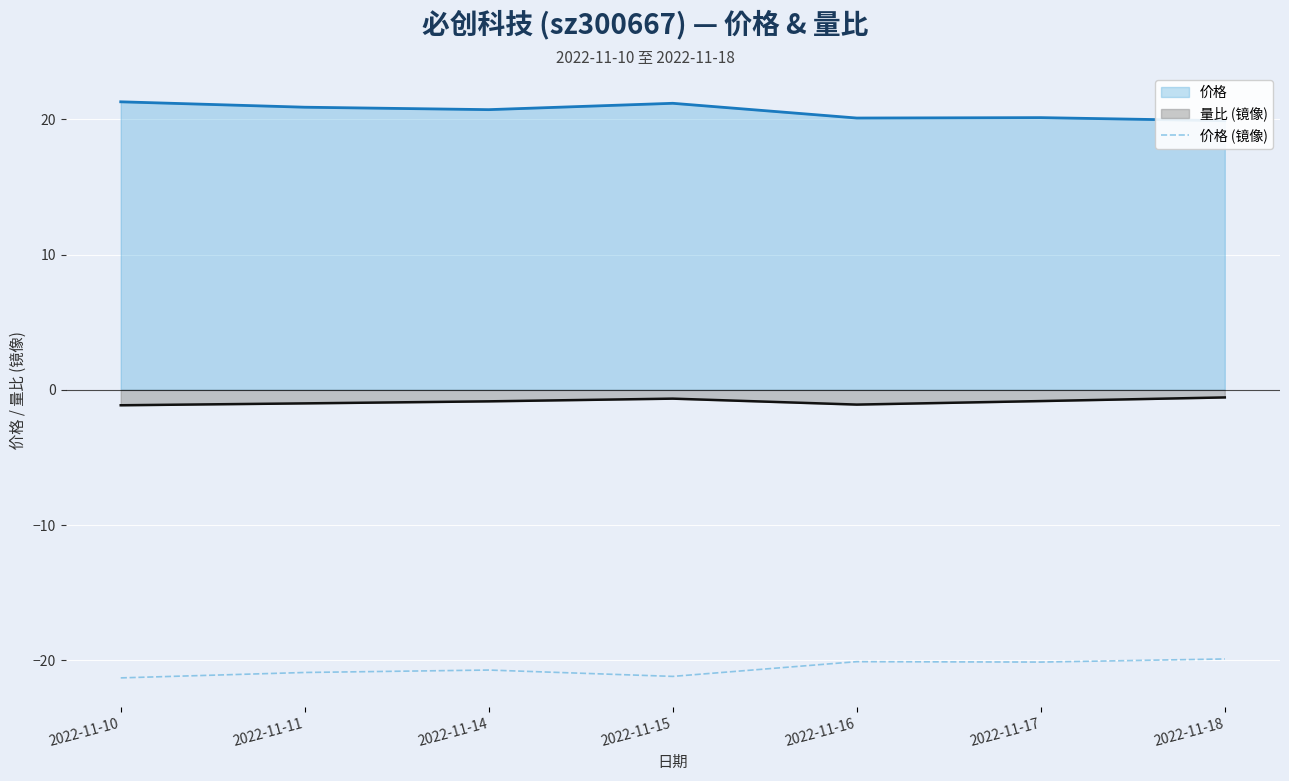

Reading left to right, list all the values displayed in this chart.

-21.3	-20.9	-20.7	-21.2	-20.1	-20.1	-19.9